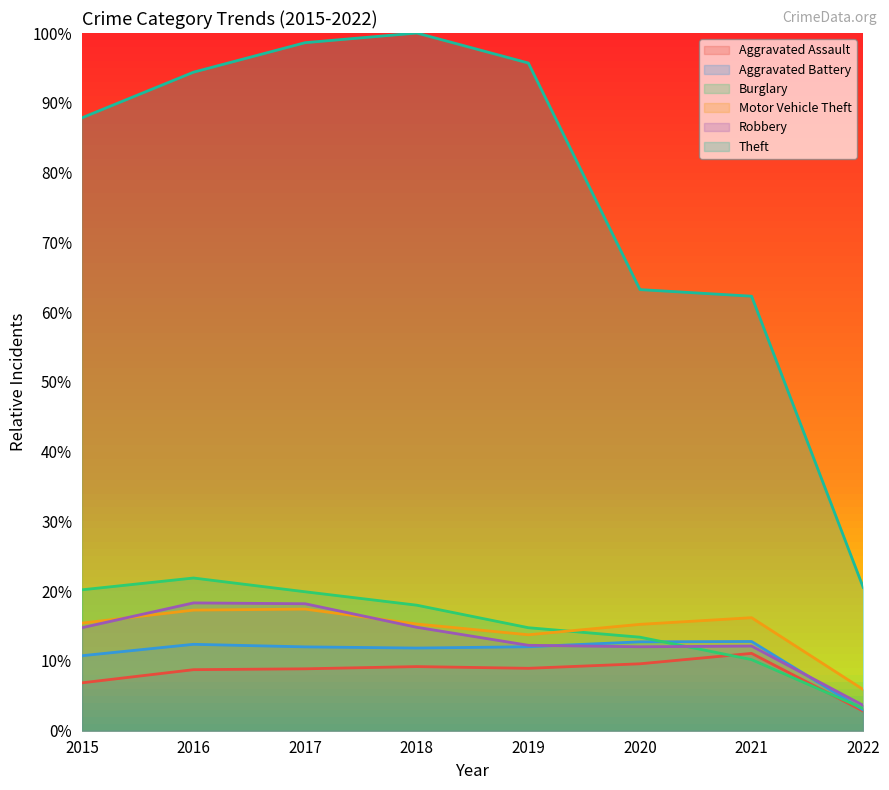

What is the total value across all series at 2022?

0.4